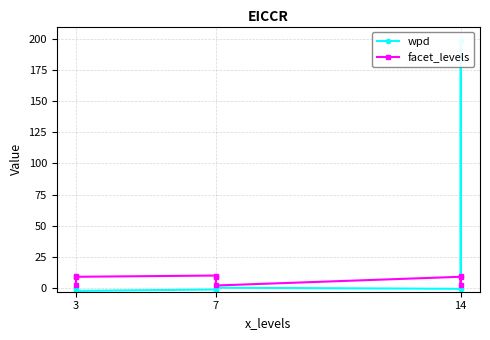

At which category does facet_levels reach its first local peak?

3